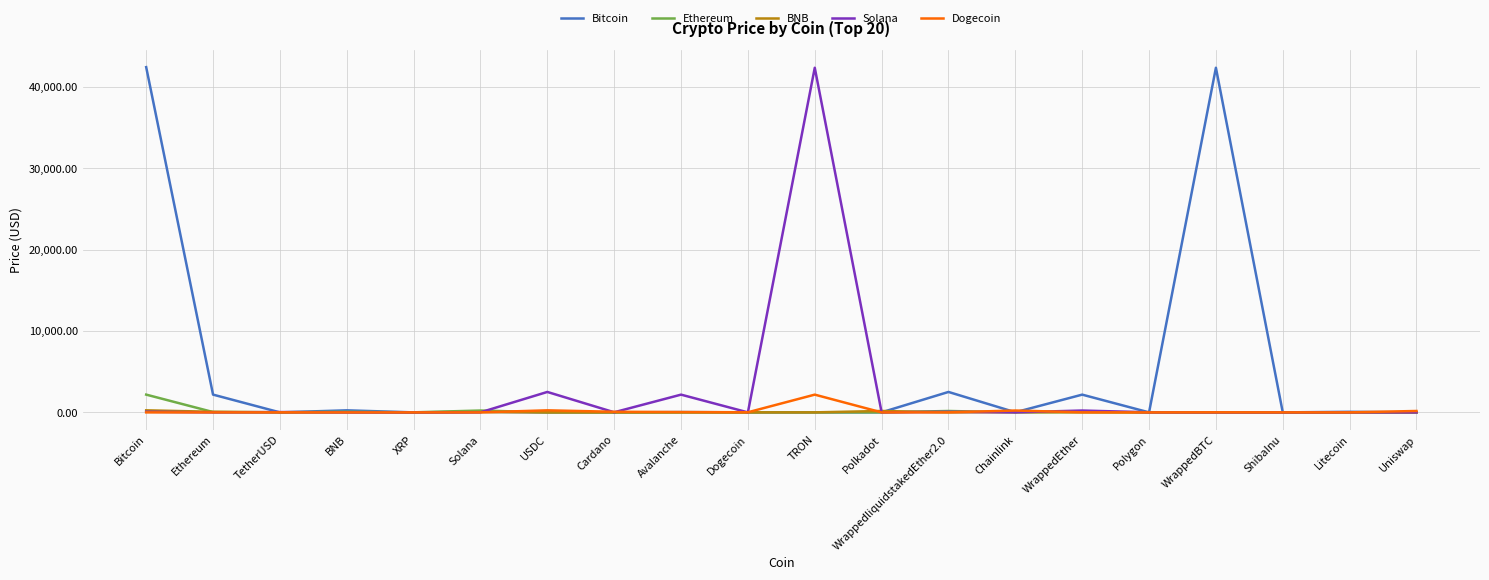

What is the greatest value displayed?

42453.3